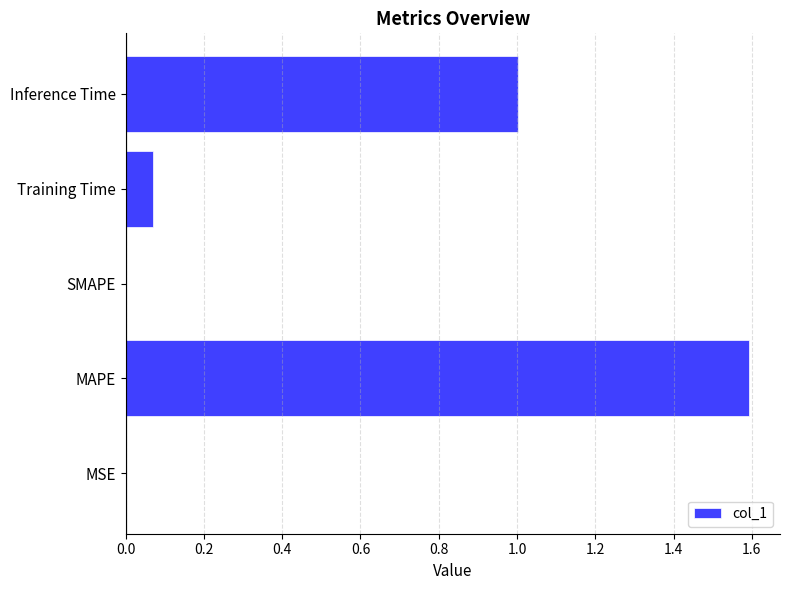

Which category has the highest value across all series?

MAPE